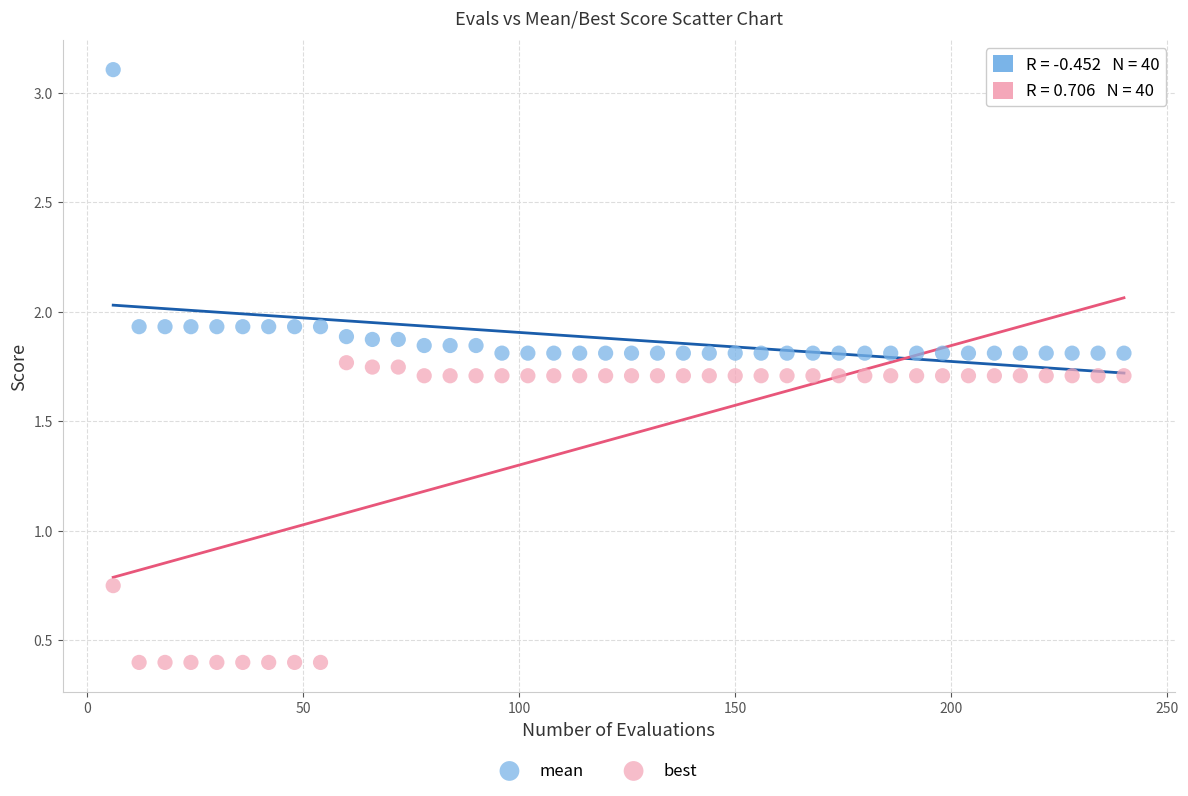

Which series has the widest spread of Y values?

best